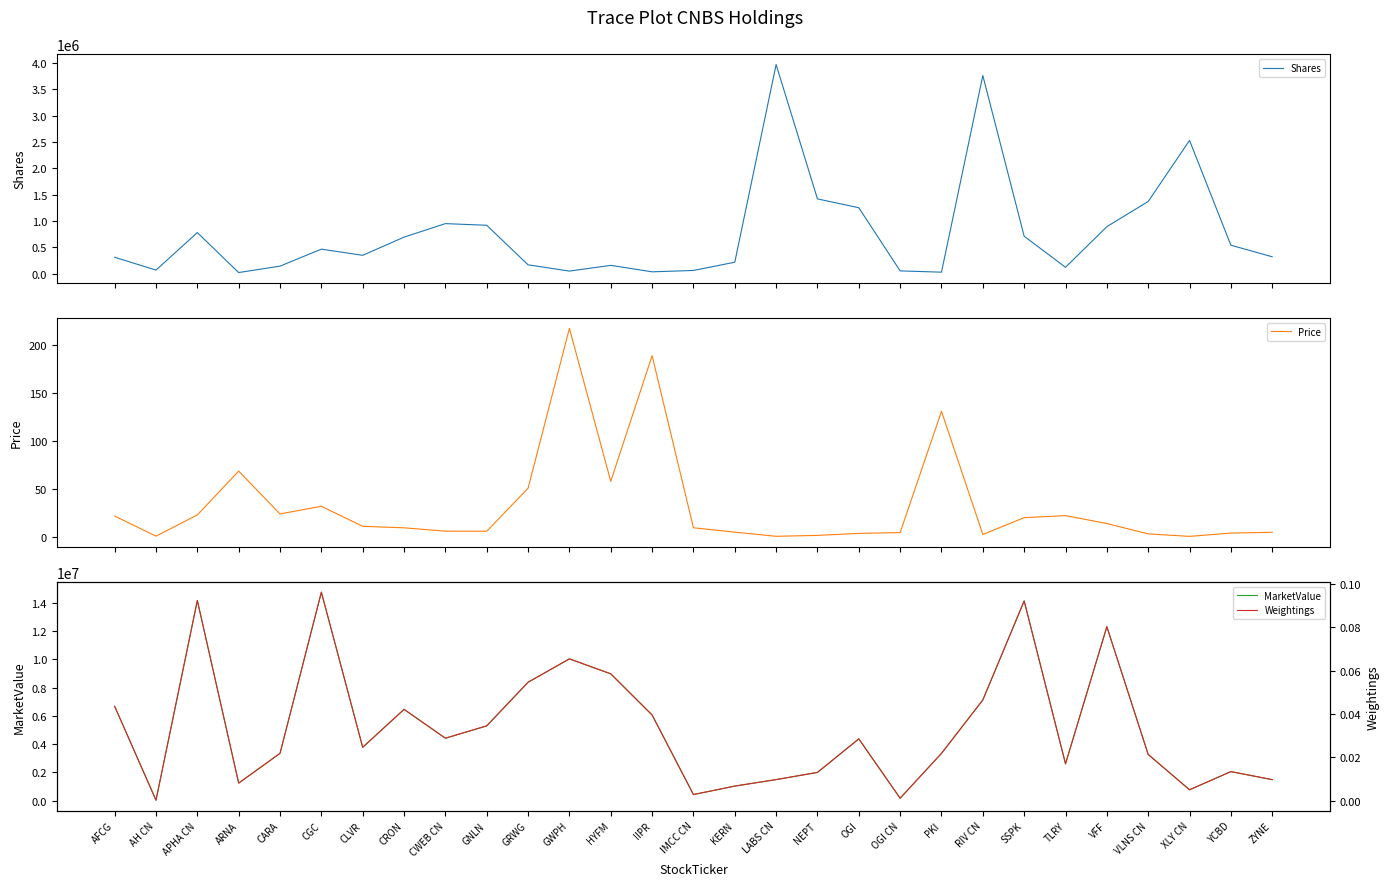

At GWPH, list the series in order from smallest to largest.

Weightings, Price, Shares, MarketValue